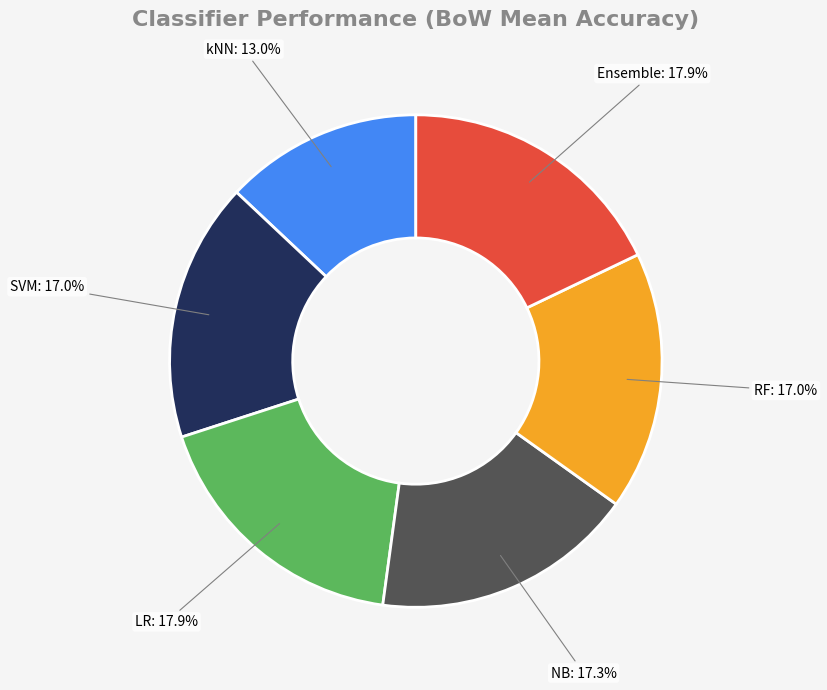

To the nearest percent, what is the combined percentage of SVM and LR?

35%